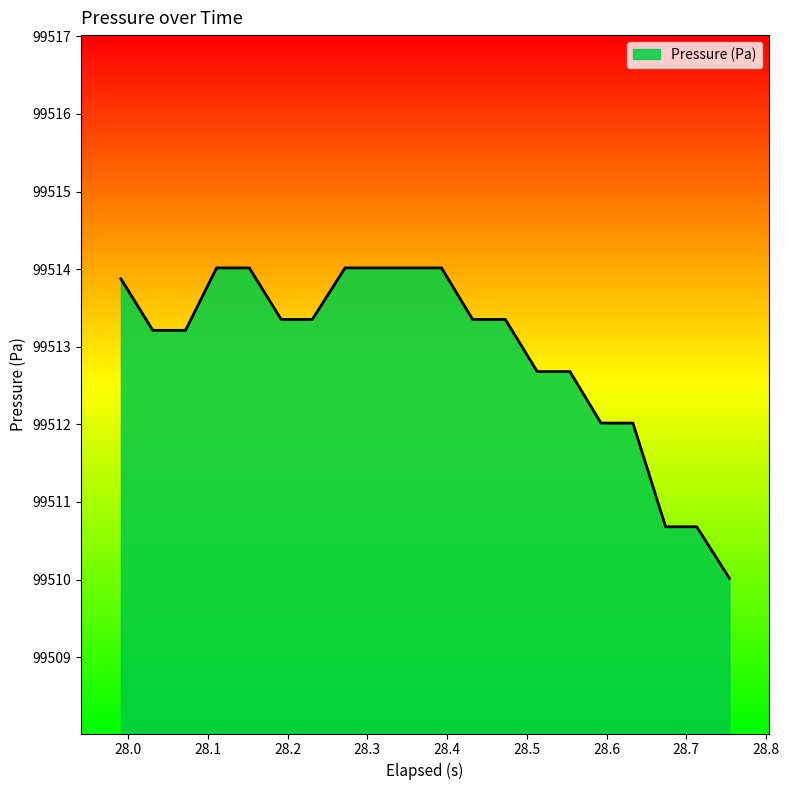

What is the sum of all values?

1990258.6